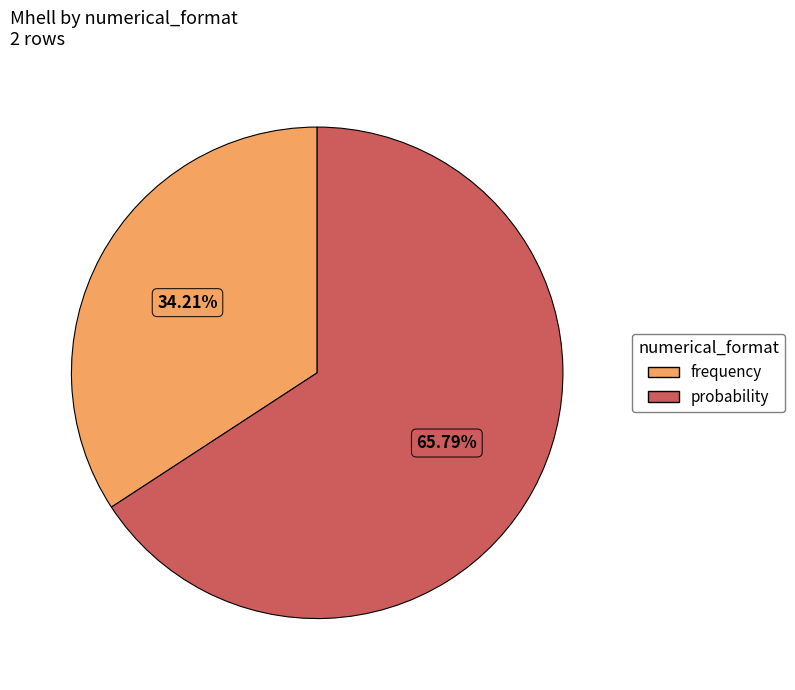

To the nearest percent, what percentage of the pie is frequency?

34%